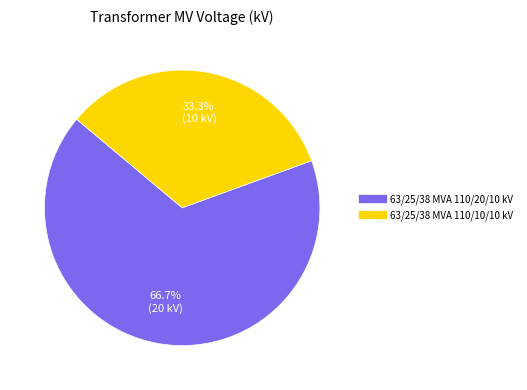

Rank the categories by value from highest to lowest.

63/25/38 MVA 110/20/10 kV, 63/25/38 MVA 110/10/10 kV